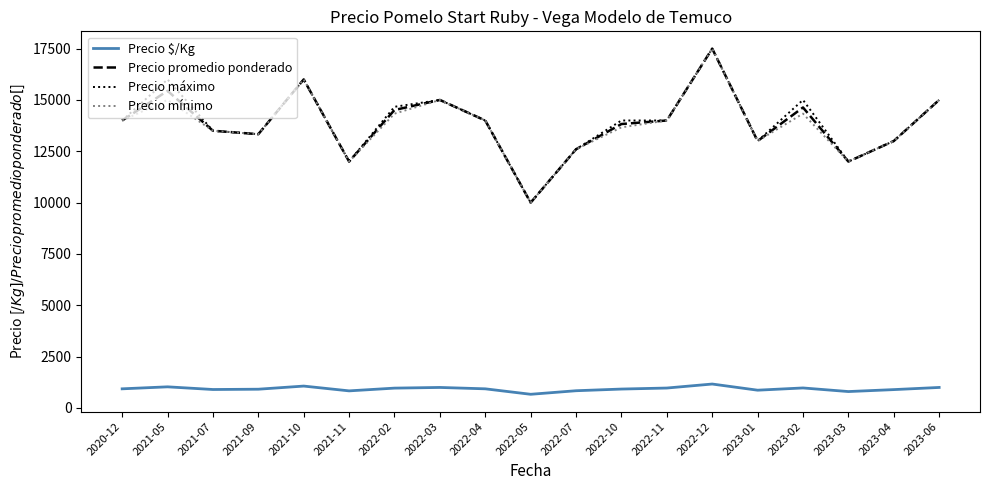

Does the chart have visible grid lines?

No